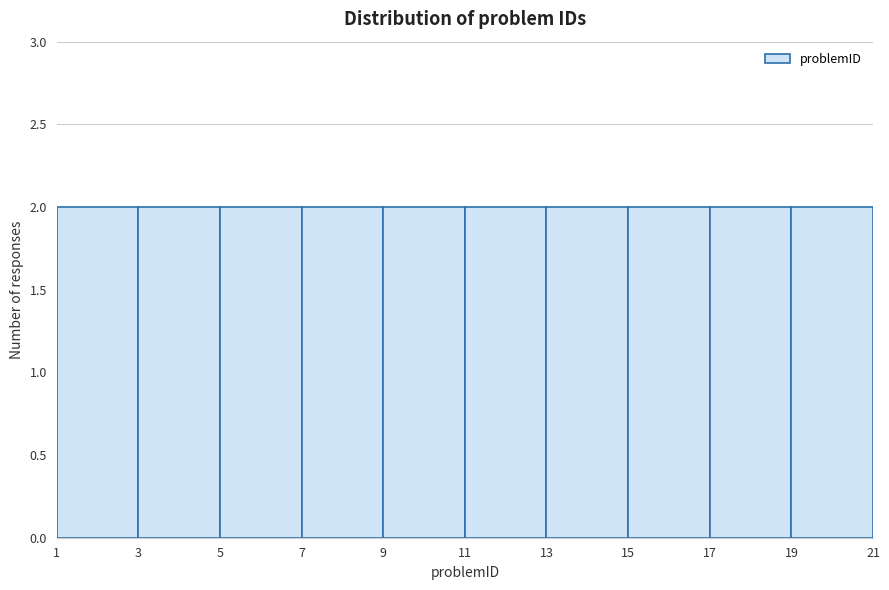

How tall is the bar that spans 1 to 3 on the x-axis? The values are not printed on the chart, so give them approximately, as read against the axis.

2